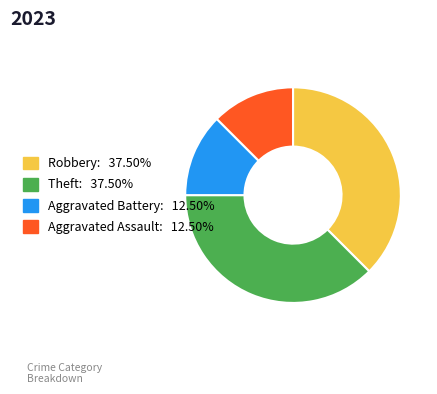

Which has a higher value, Aggravated Assault or Theft?

Theft